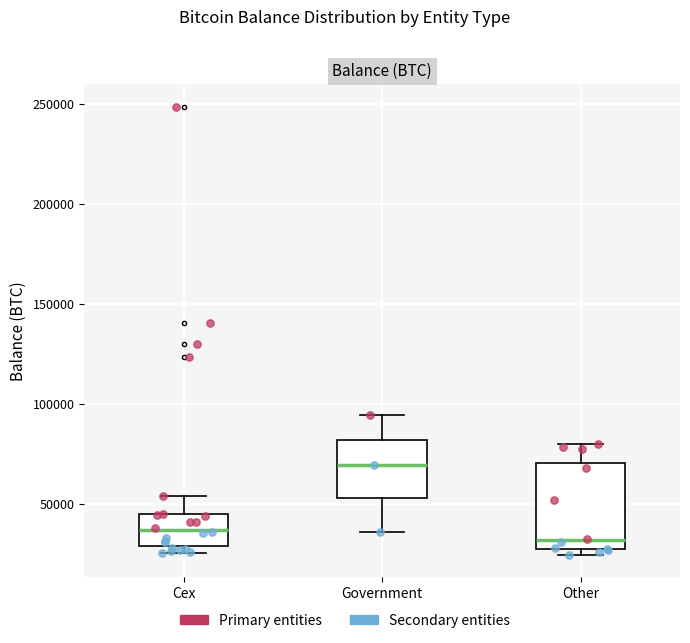

Which box has the highest median line?

Government